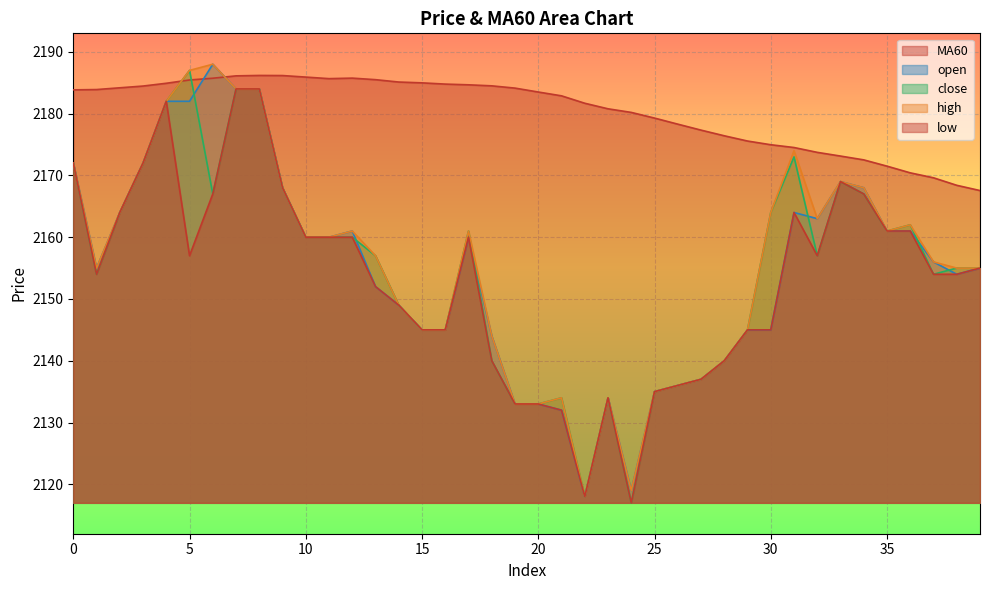

What is the minimum value shown in the chart?

2117.0